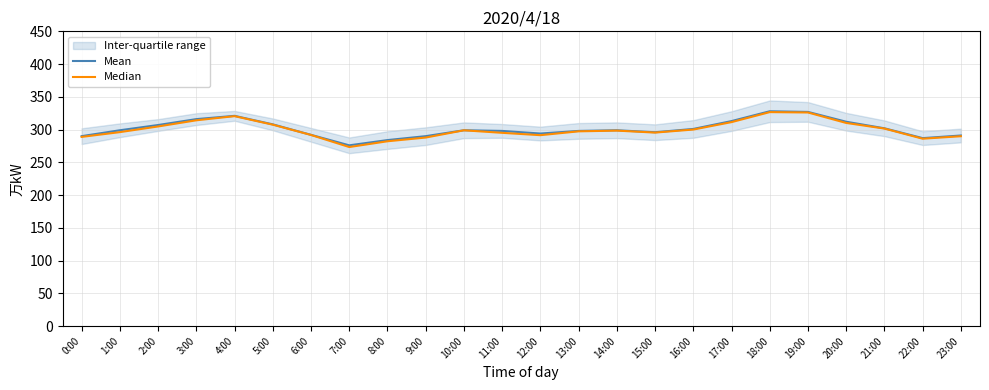

What is the maximum value for Mean?

328.0